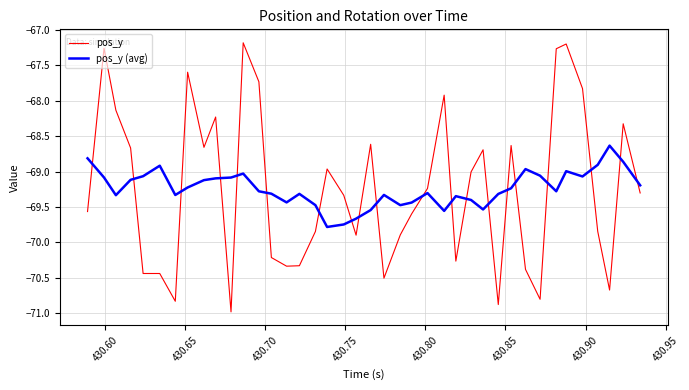

True or false: pos_y and pos_y (avg) cross at least once.

True